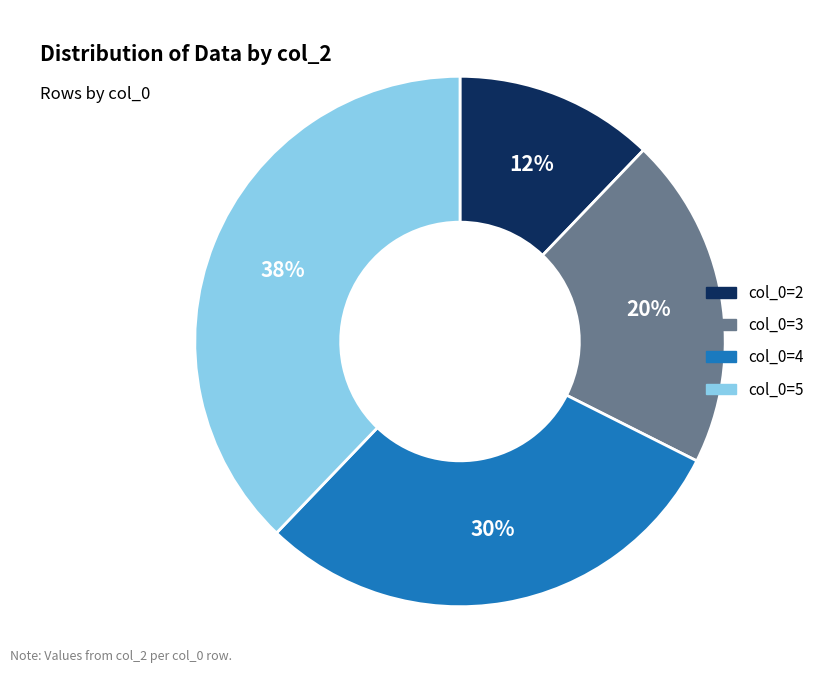

To the nearest percent, what is the difference between the largest and smallest slice percentages?

26%